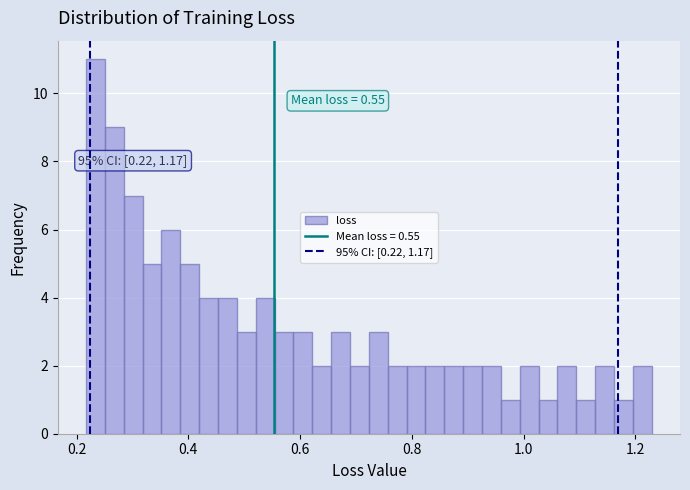

Around what value on the x-axis is the tallest bar? Give the approximate position of its centre, as read against the axis.

0.24